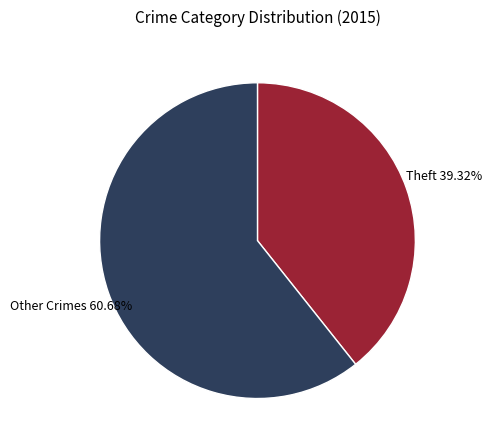

Is there any slice that represents more than half of the pie?

Yes